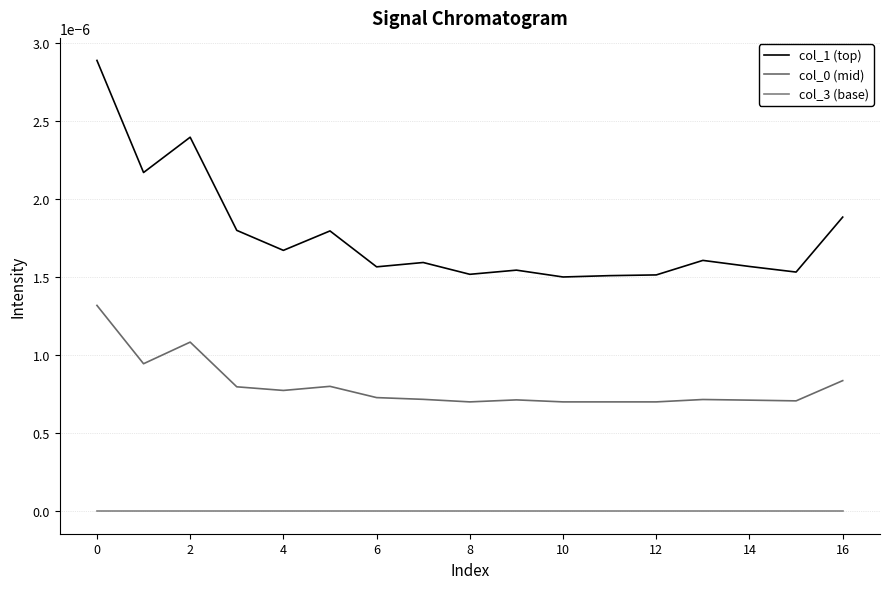

Is it true that col_0 equals 0.0 at 12?

False